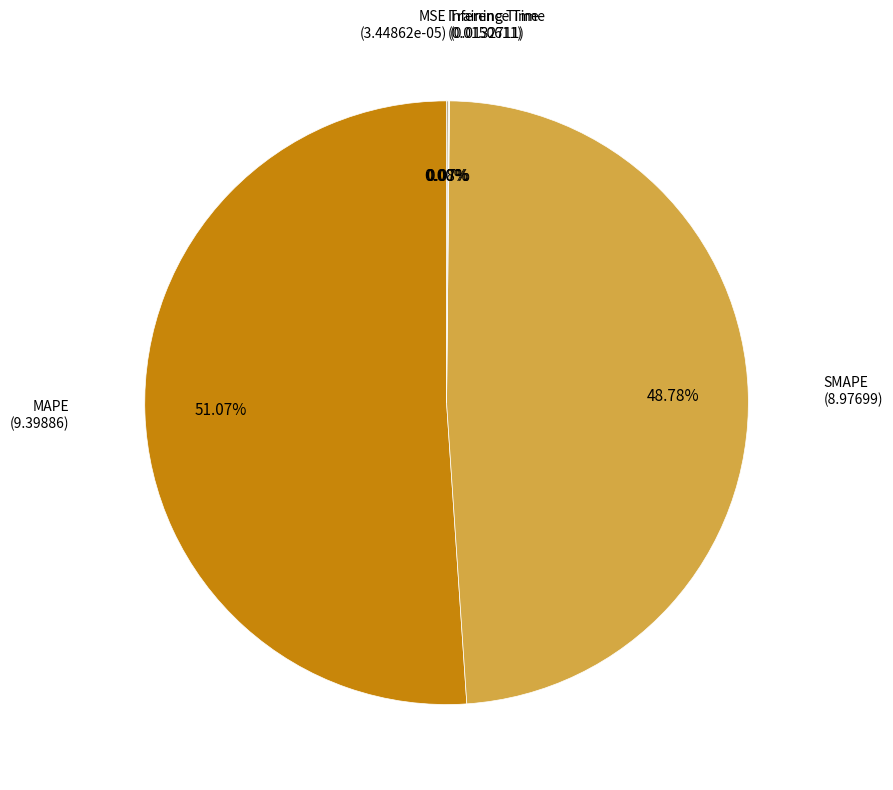

Is there a majority slice in this chart?

Yes